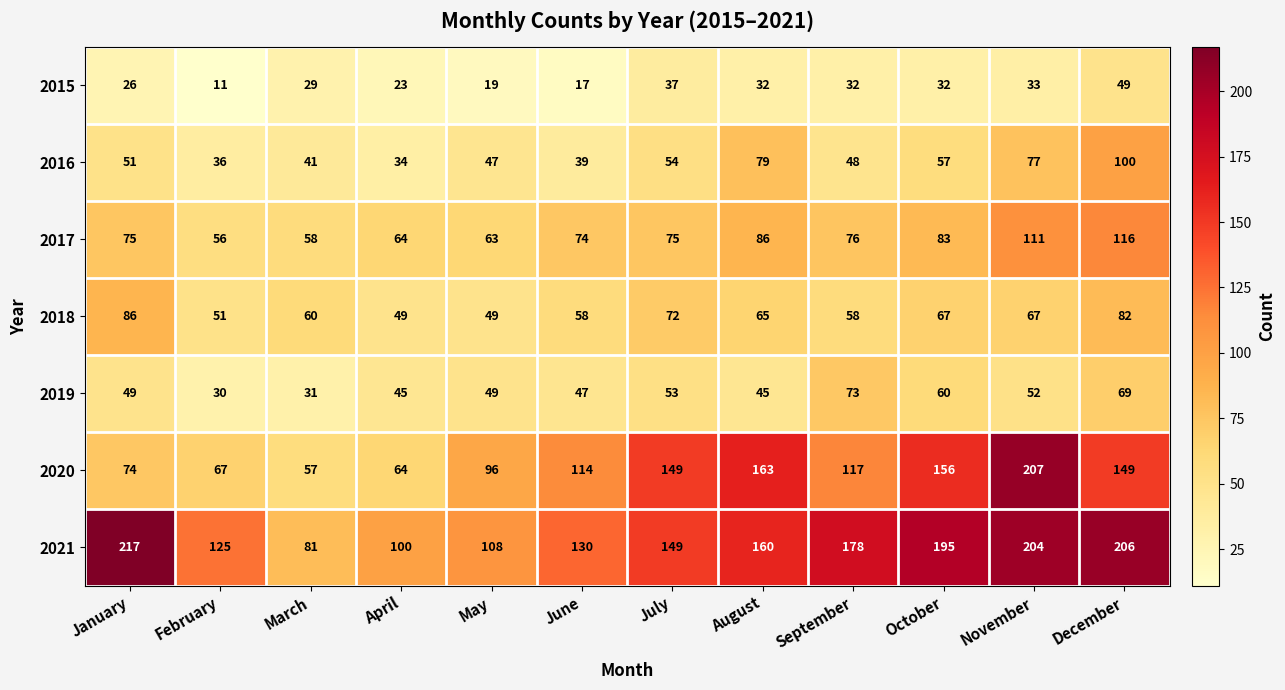

What is the difference between the maximum and minimum values in the 2018 series?

37